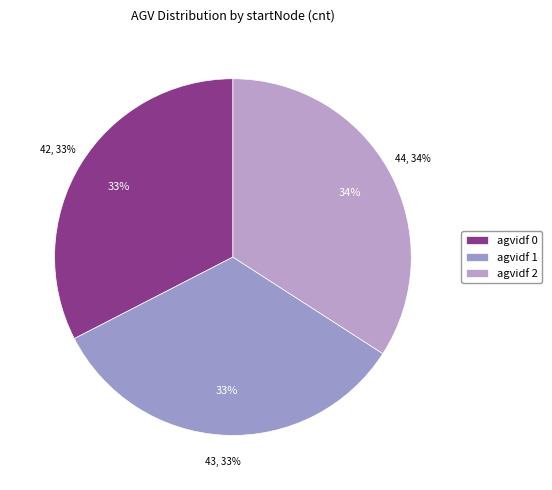

What percentage is the 2 slice, to the nearest percent?

34%